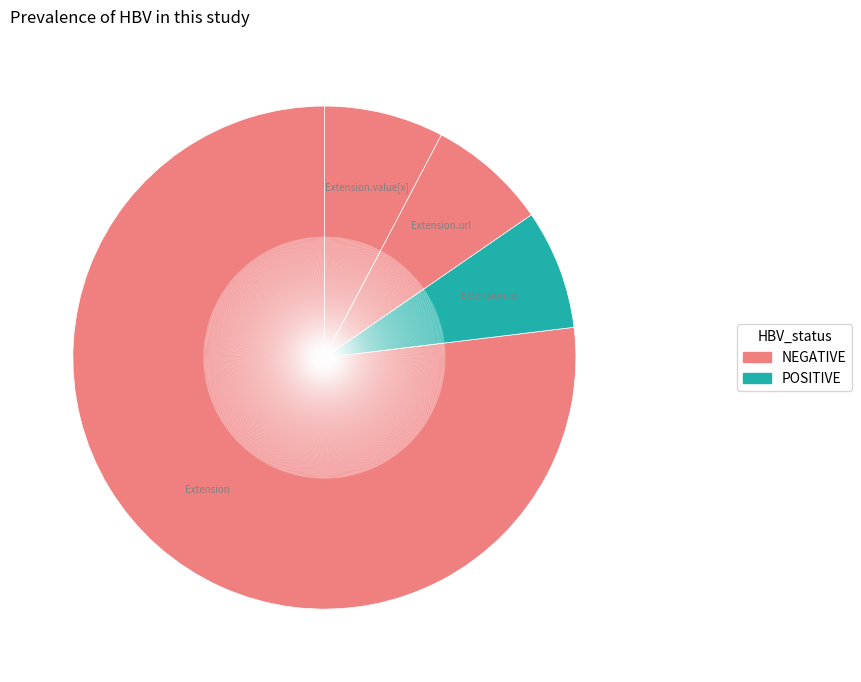

How many slices are in this pie chart?

4